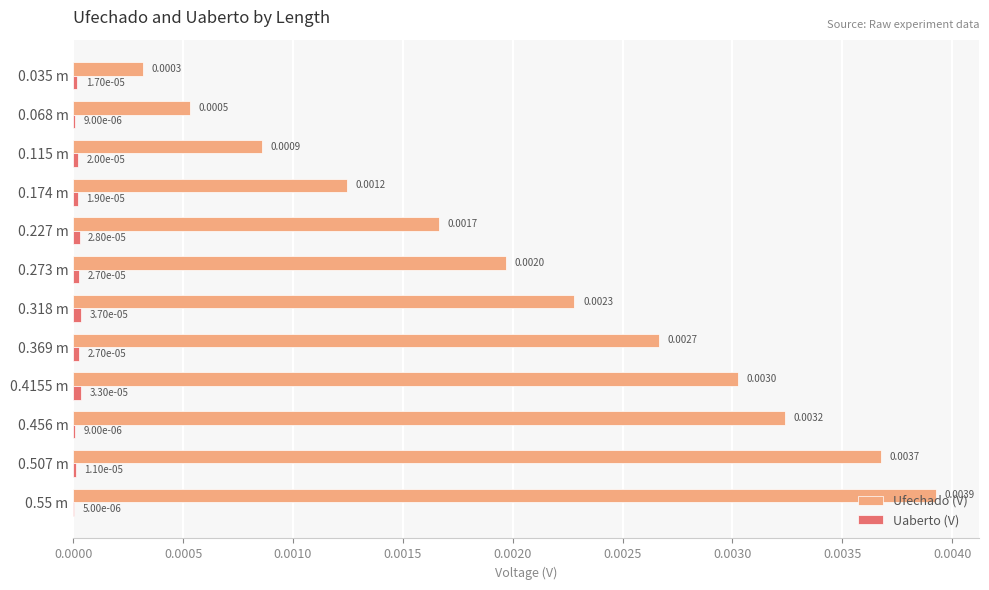

Which series changed the most between 0.507 m and 0.456 m?

Ufechado (V)